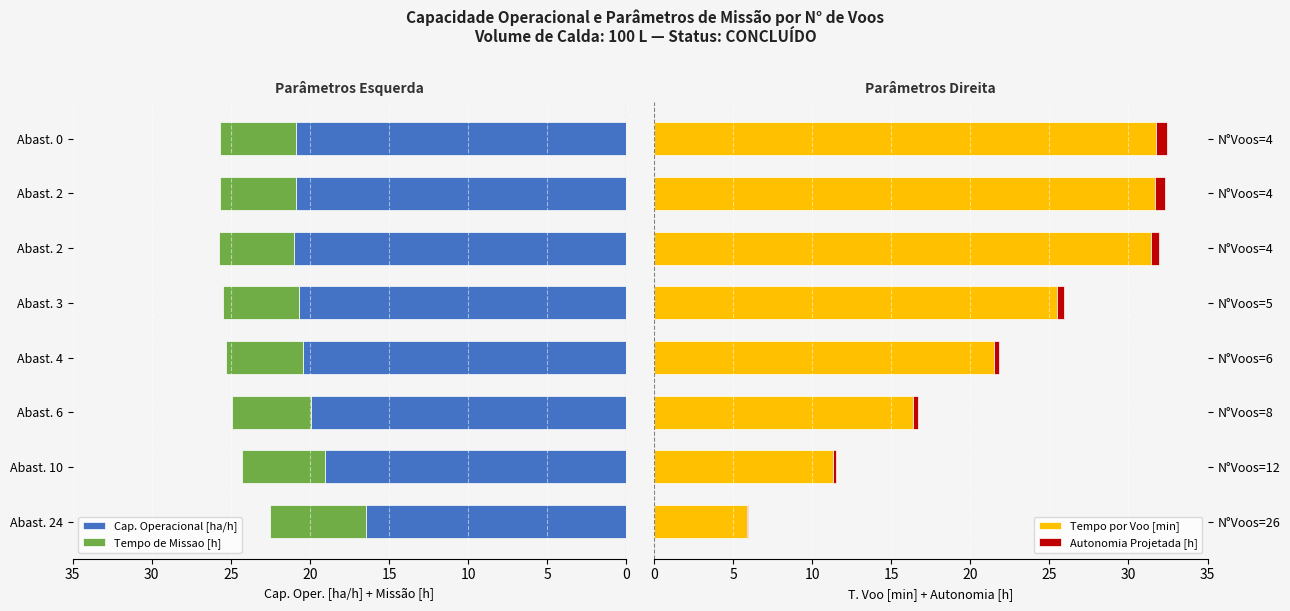

True or false: Tempo por Voo [min] has a value of 2.2 at N°Voos=26.

False